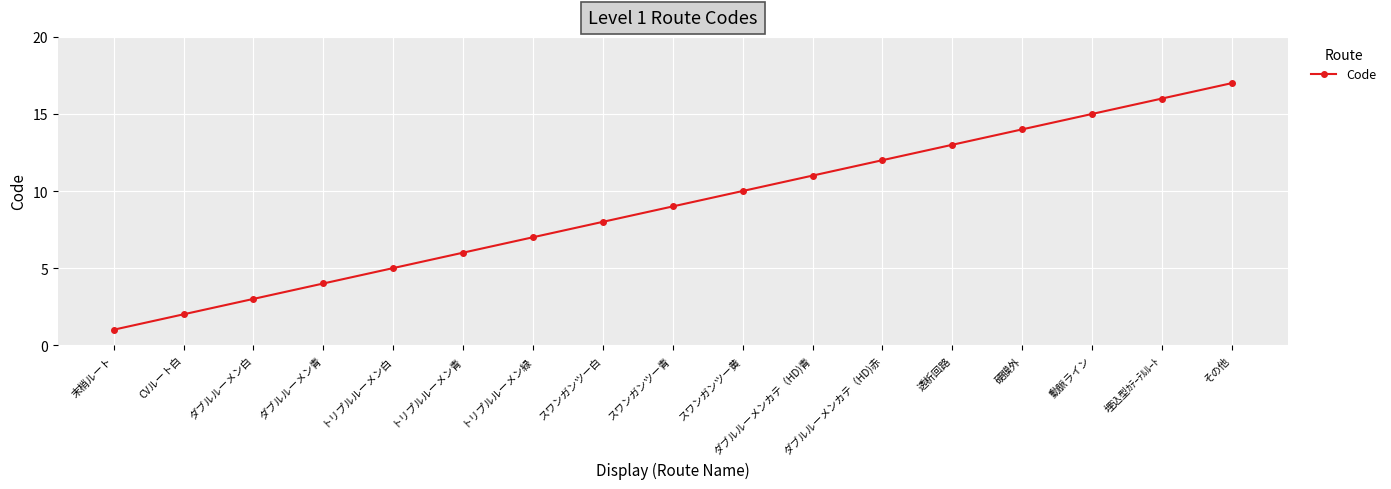

What is the change in value from ダブルルーメン青 to ダブルルーメンカテ（HD)赤?

+8